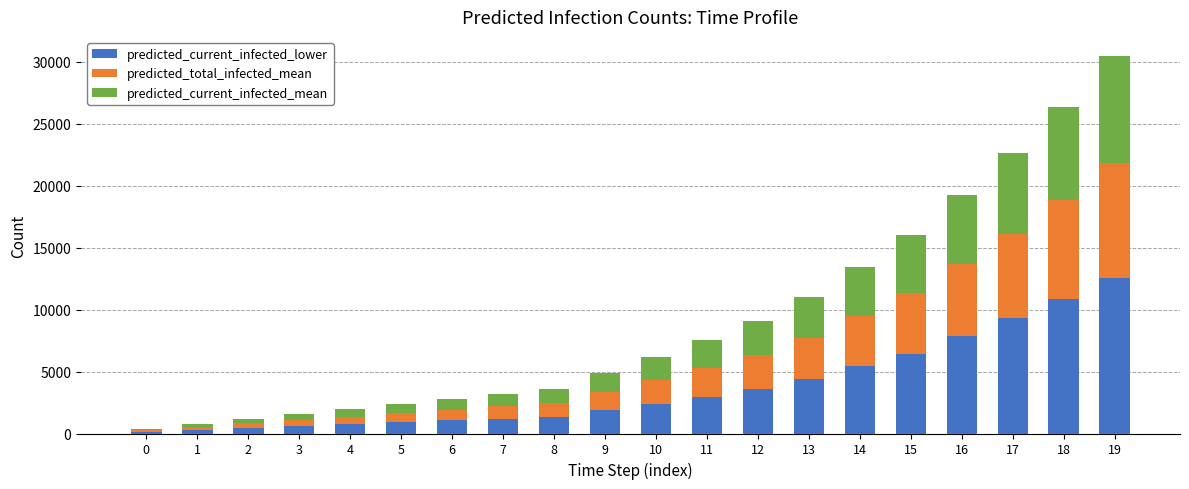

What value does the predicted_current_infected_lower series have at 4?

750